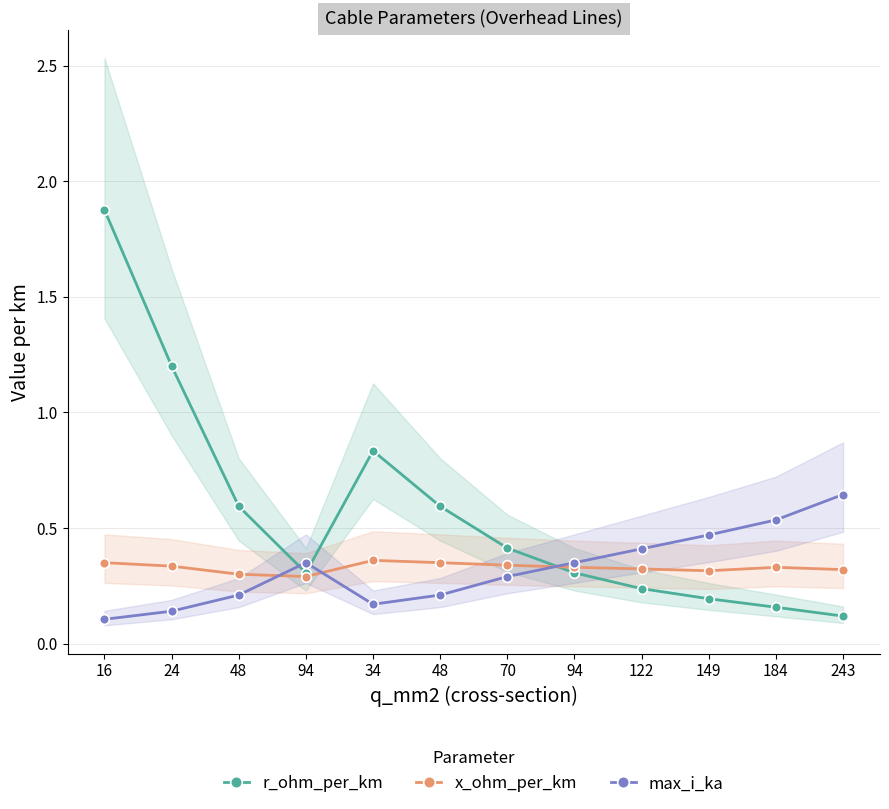

True or false: max_i_ka has more than 2 interior local peaks.

False